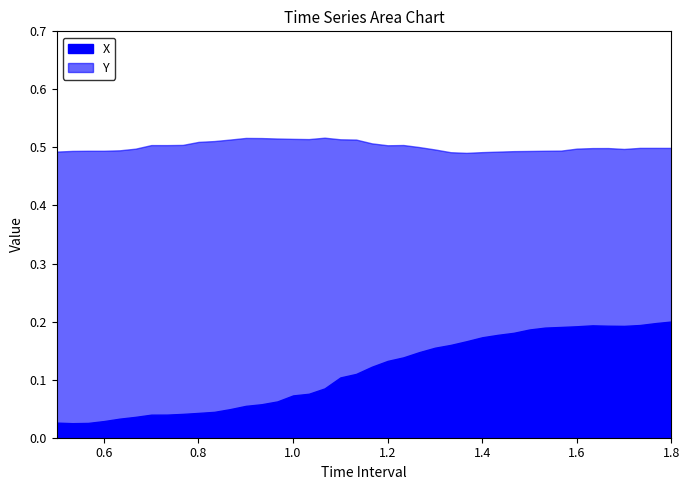

What position from the right is 1.066666666666667?

23